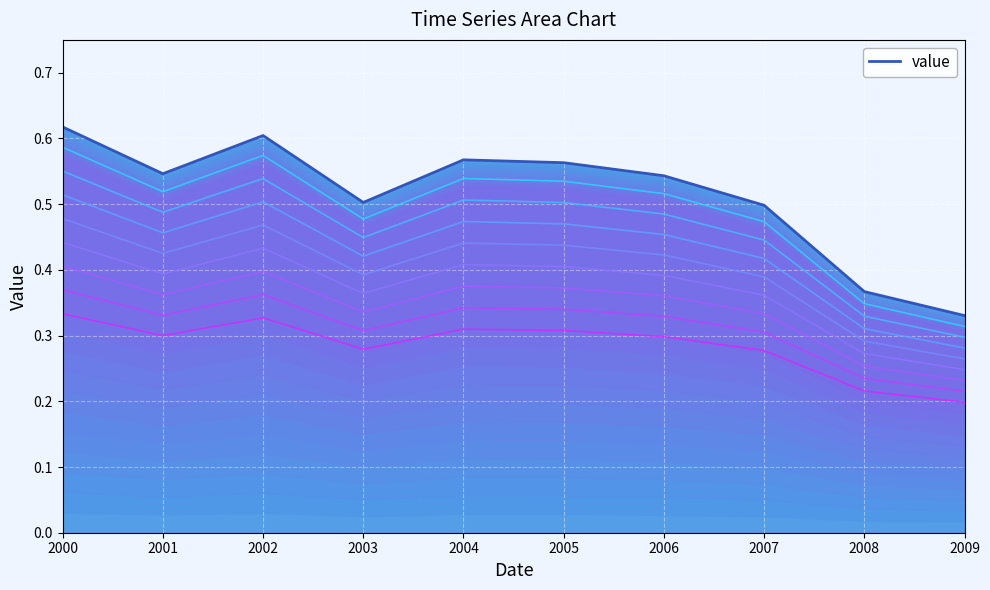

Reading right to left, extract all data points from this chart.

0.3	0.4	0.5	0.5	0.6	0.6	0.5	0.6	0.5	0.6